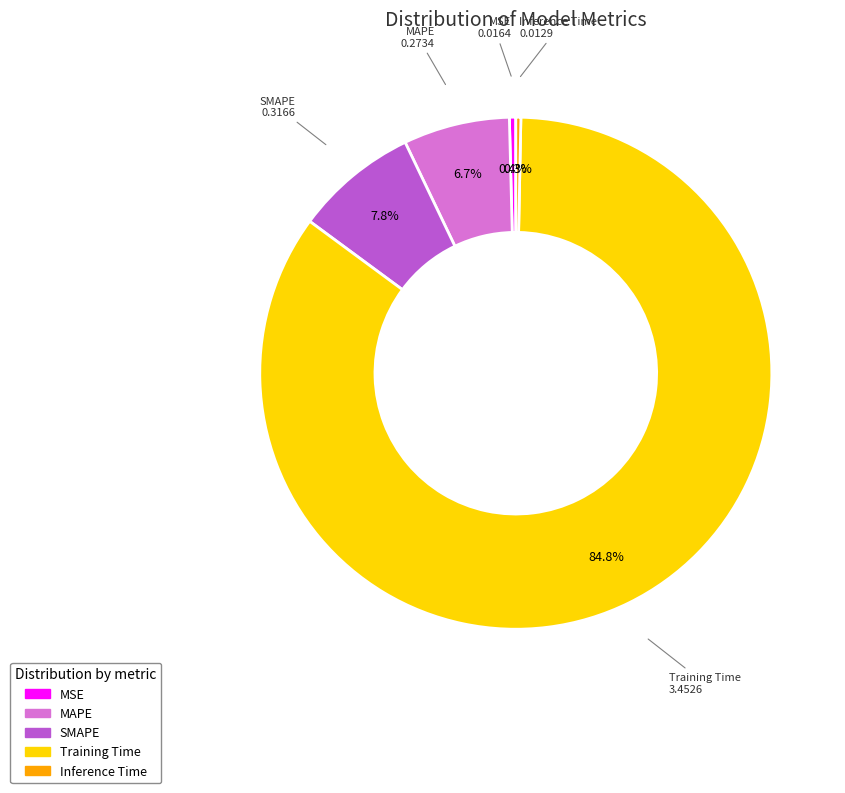

Does Training Time represent more than half of the total?

Yes